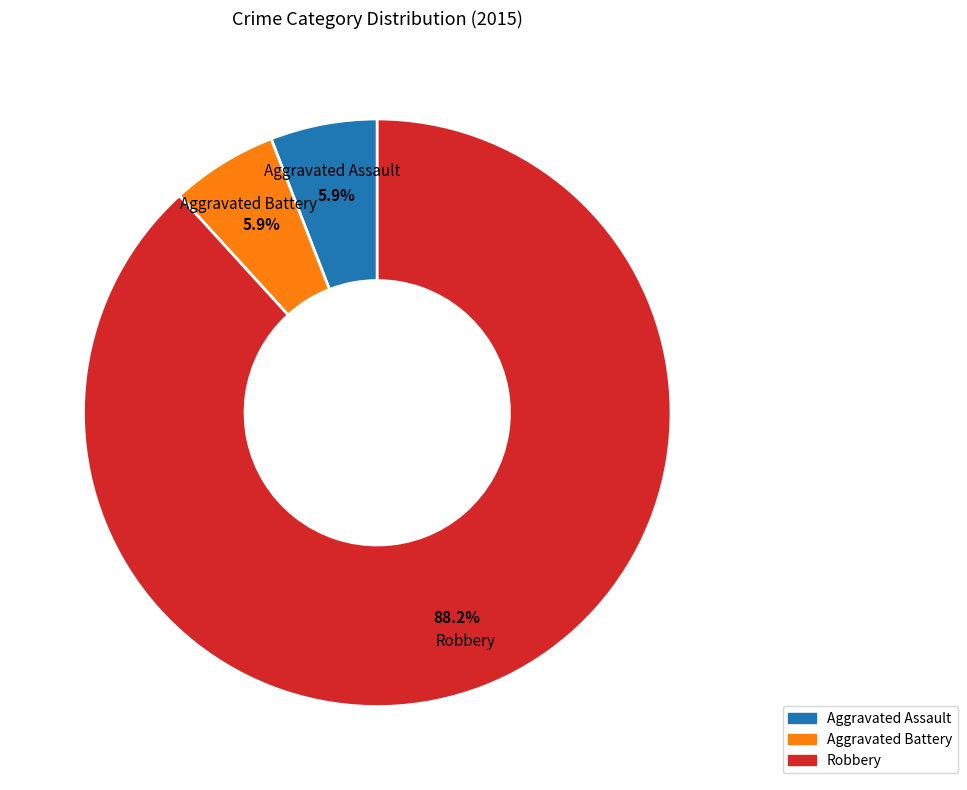

Which category accounts for the majority?

Robbery